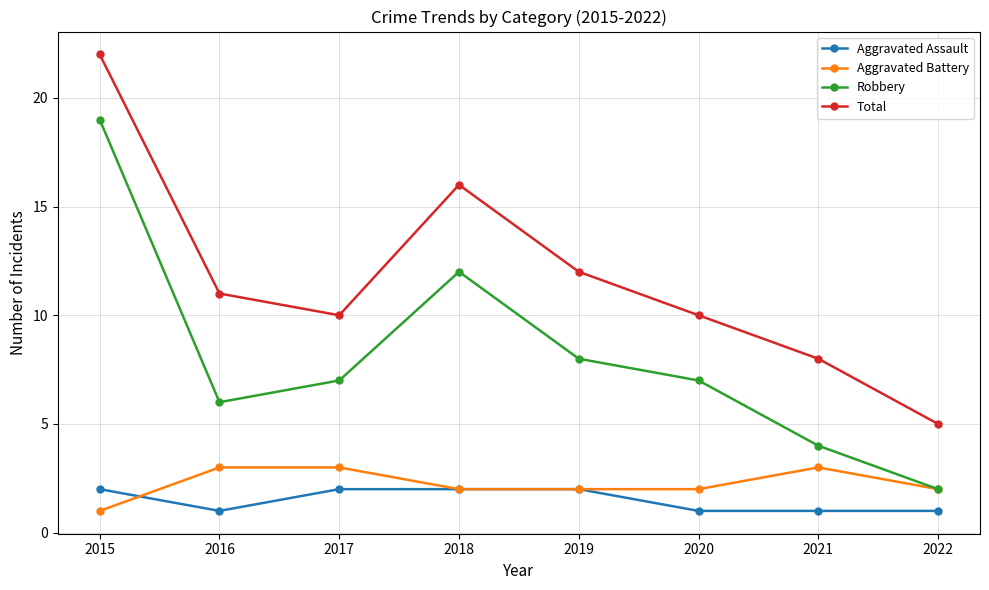

What are all the series names shown in the legend?

Aggravated Assault, Aggravated Battery, Robbery, Total